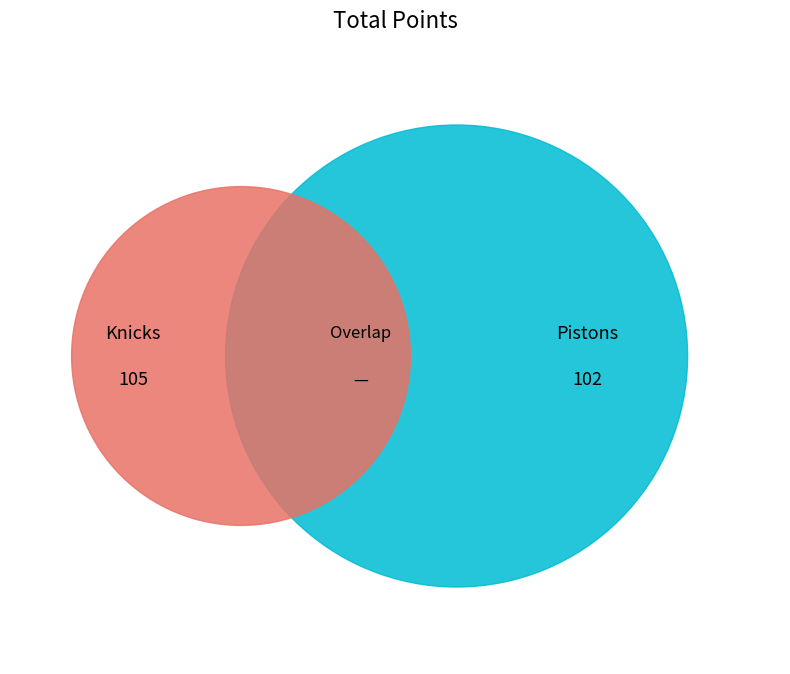

True or false: Pistons accounts for 49% of the total.

True